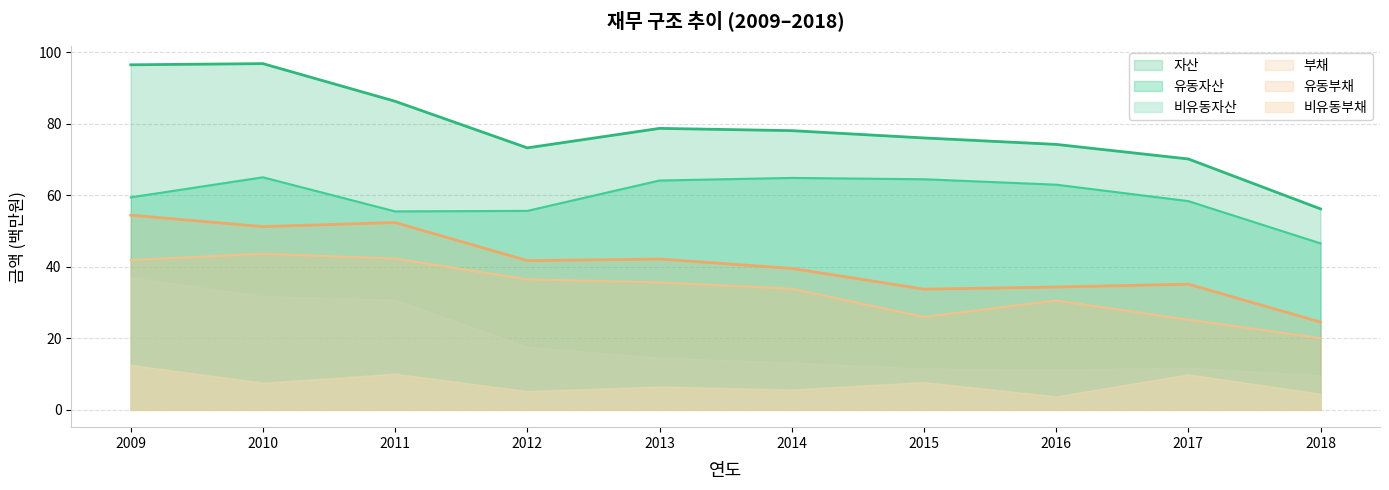

In 부채, how many points are lower than both neighbors (excluding endpoints)?

3